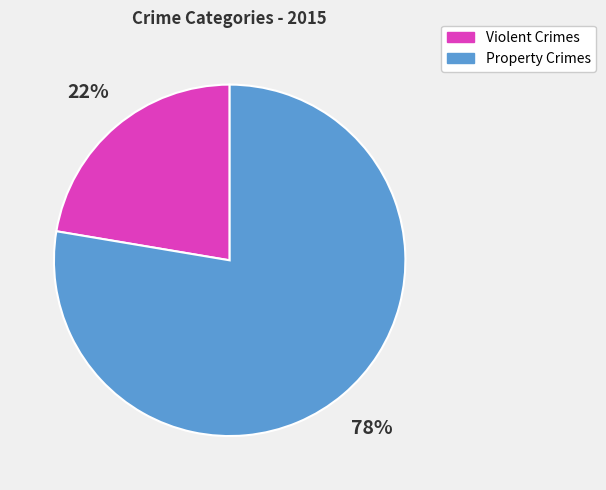

Is the sum of Property Crimes and Violent Crimes greater than half?

Yes